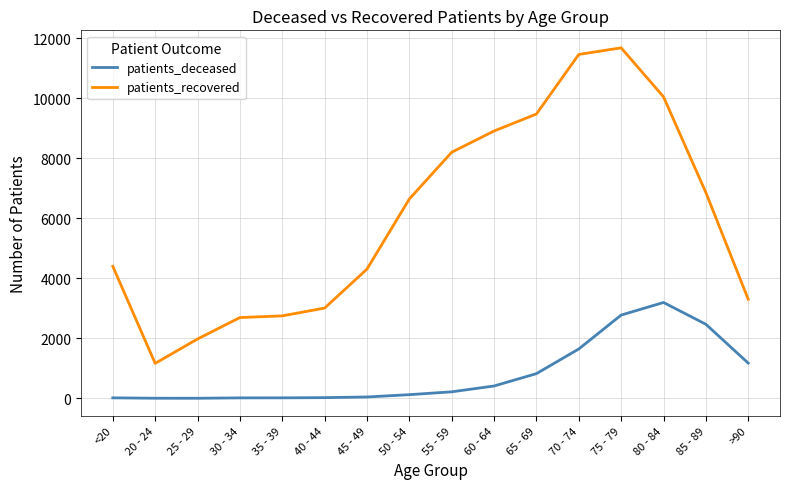

What value does the patients_recovered series have at 25 - 29?

1979